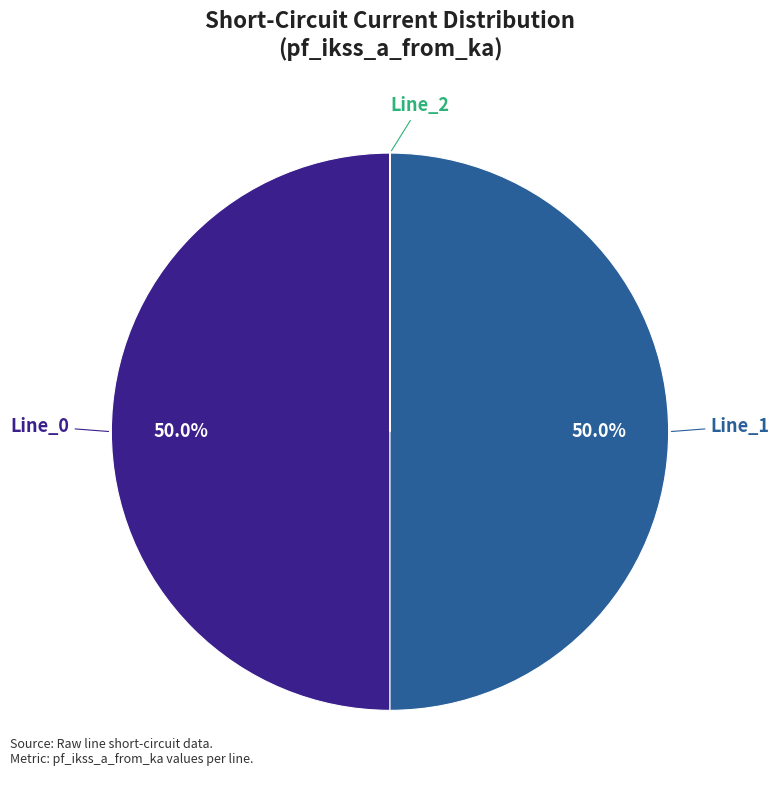

What portion of the pie excludes Line_0?

50.0%